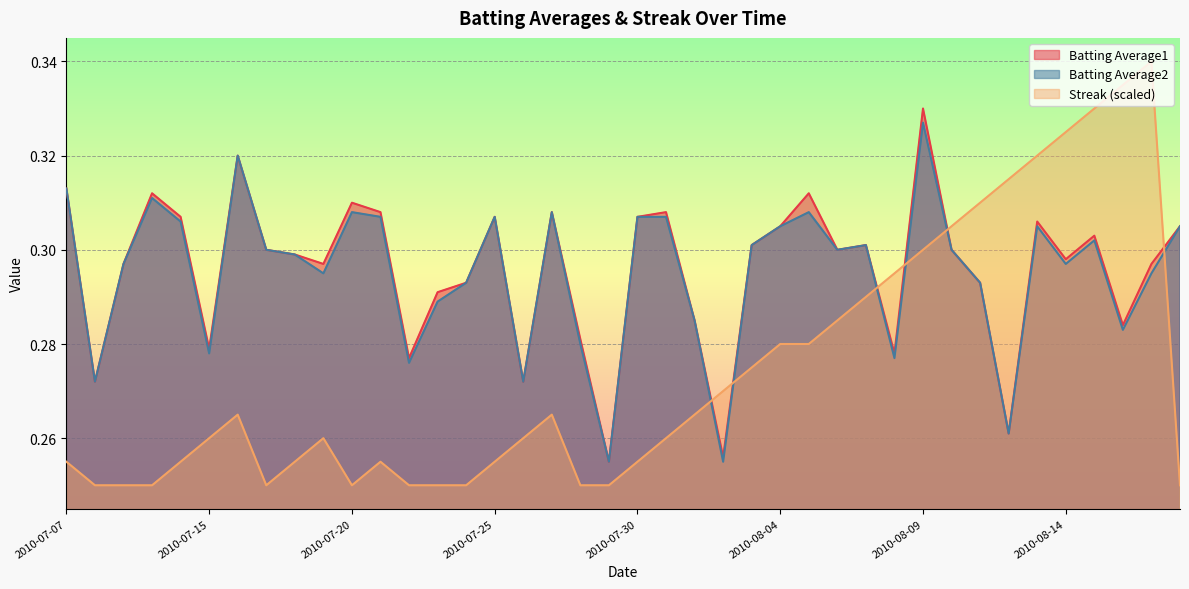

What position from the left is 2010-07-11?

5